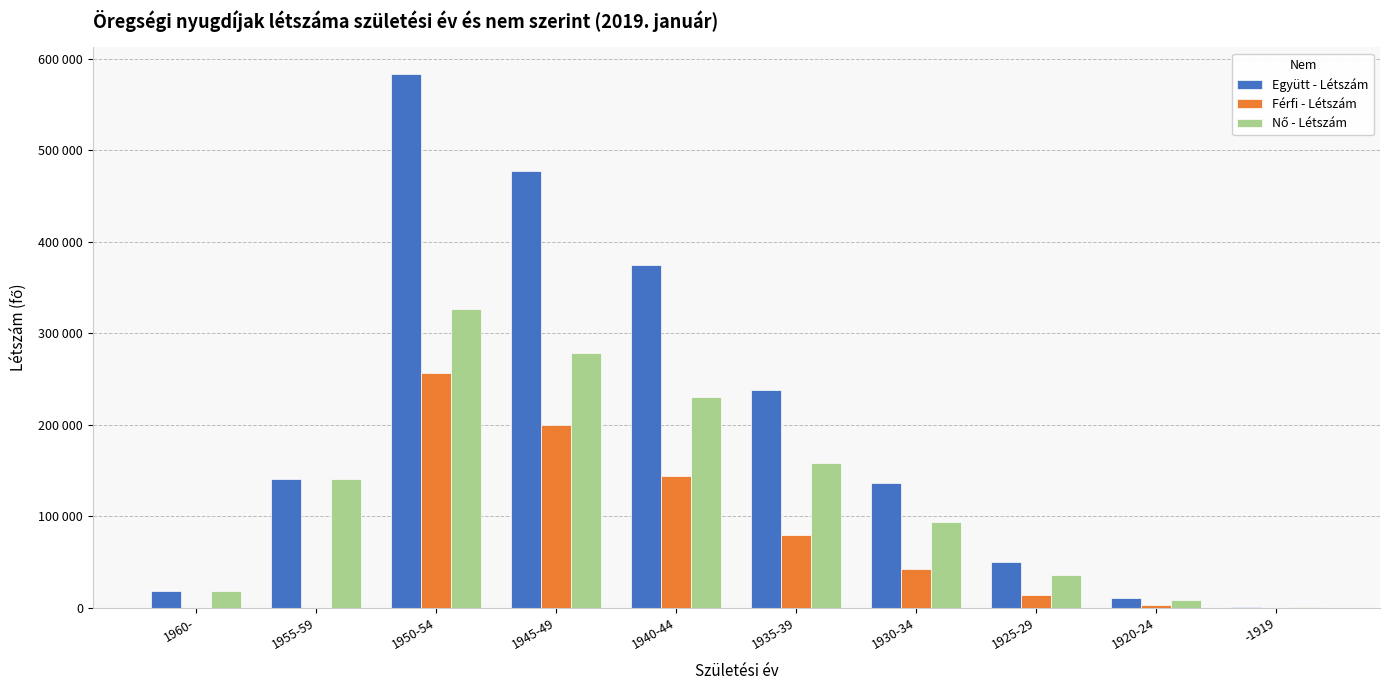

Does the chart contain stacked bars?

No